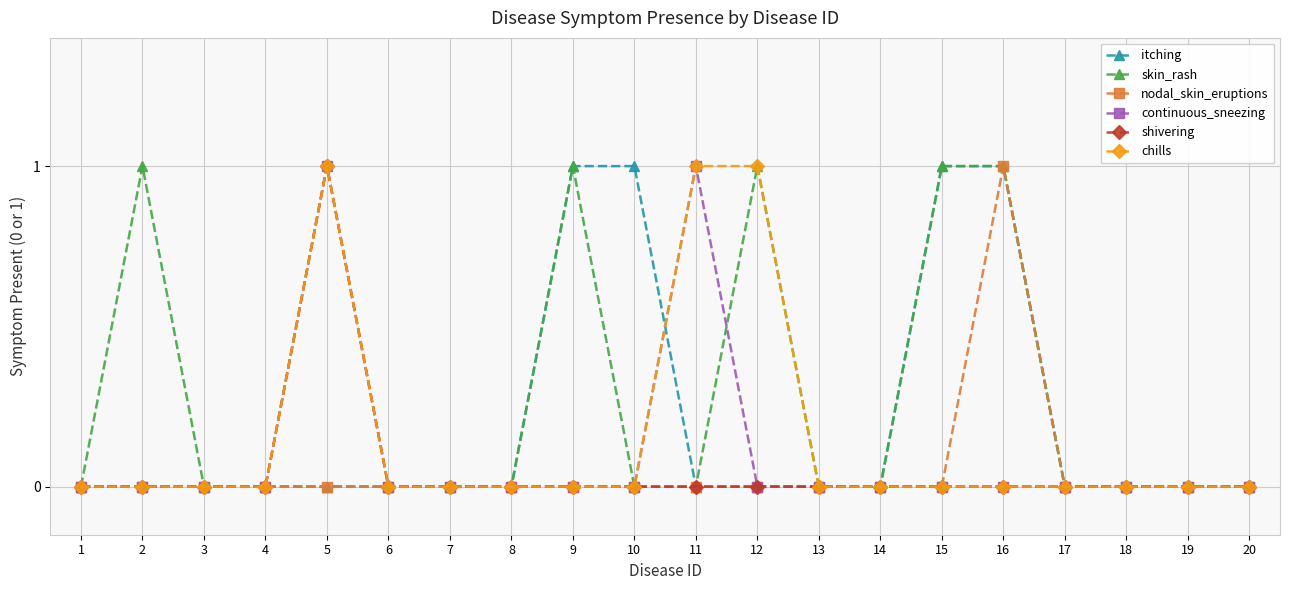

The value of chills at 13 is 0. True or false?

True